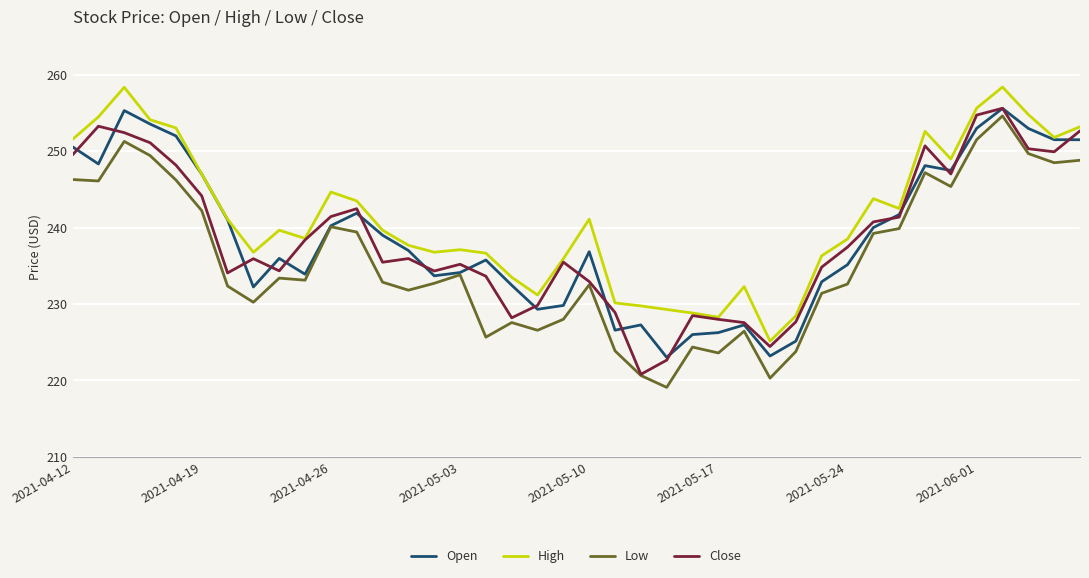

Which series has the largest total across all categories?

High